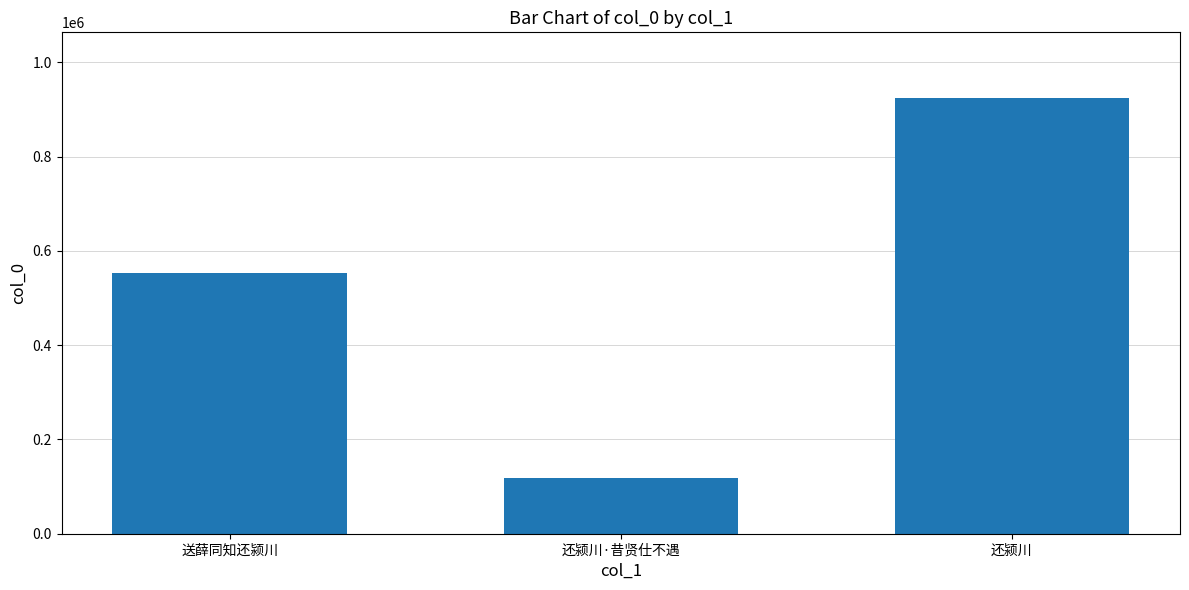

Reading left to right, what are all the values shown in this chart?

送薛同知还颍川=552930	还颍川·昔贤仕不遇=118921	还颍川=924683